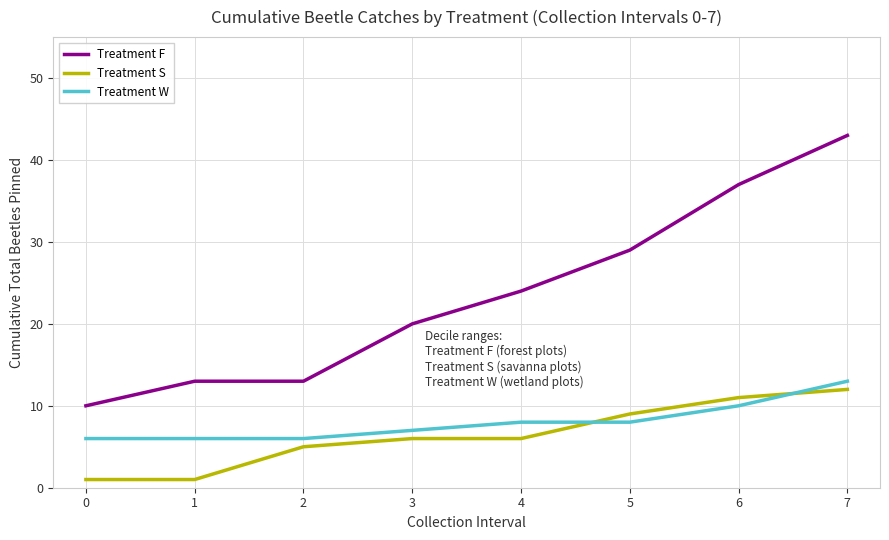

Which series changed the most between 5 and 7?

Treatment F